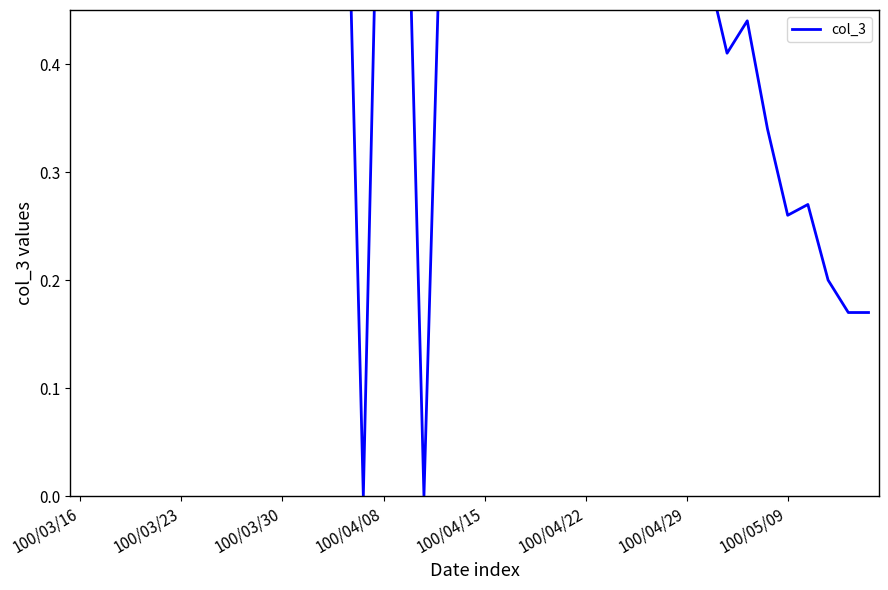

What is the change in value from 13 to 22?

-0.2